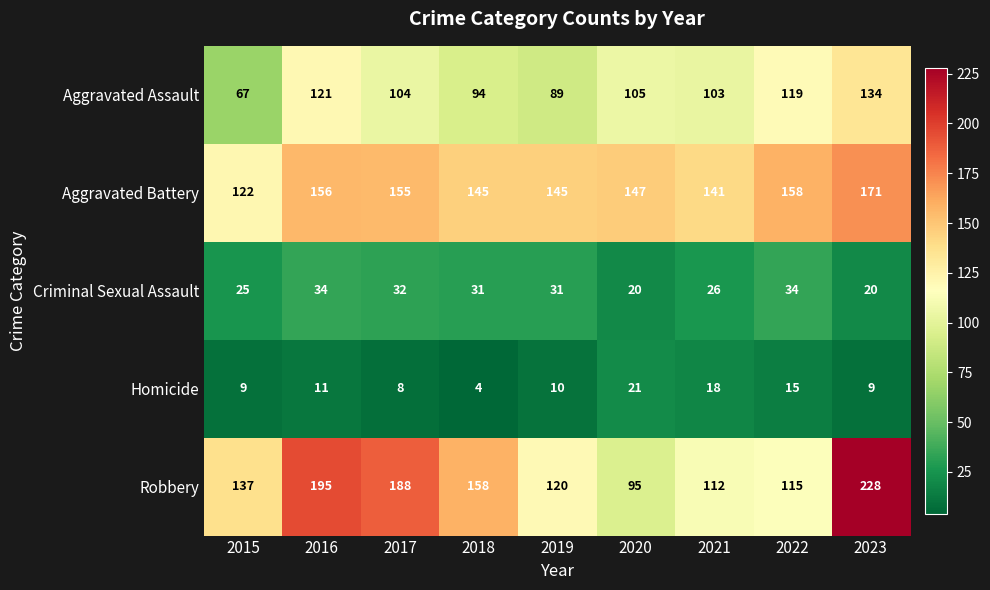

The value of Robbery at 2019 is 120. True or false?

True